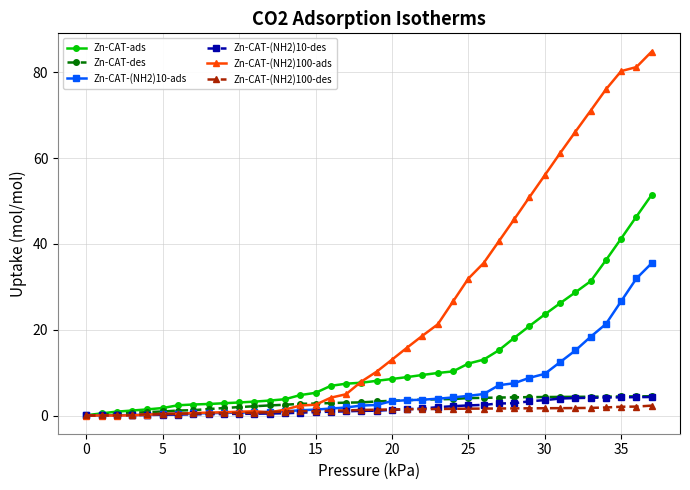

Which series has the largest total across all categories?

Zn-CAT-(NH2)100-ads